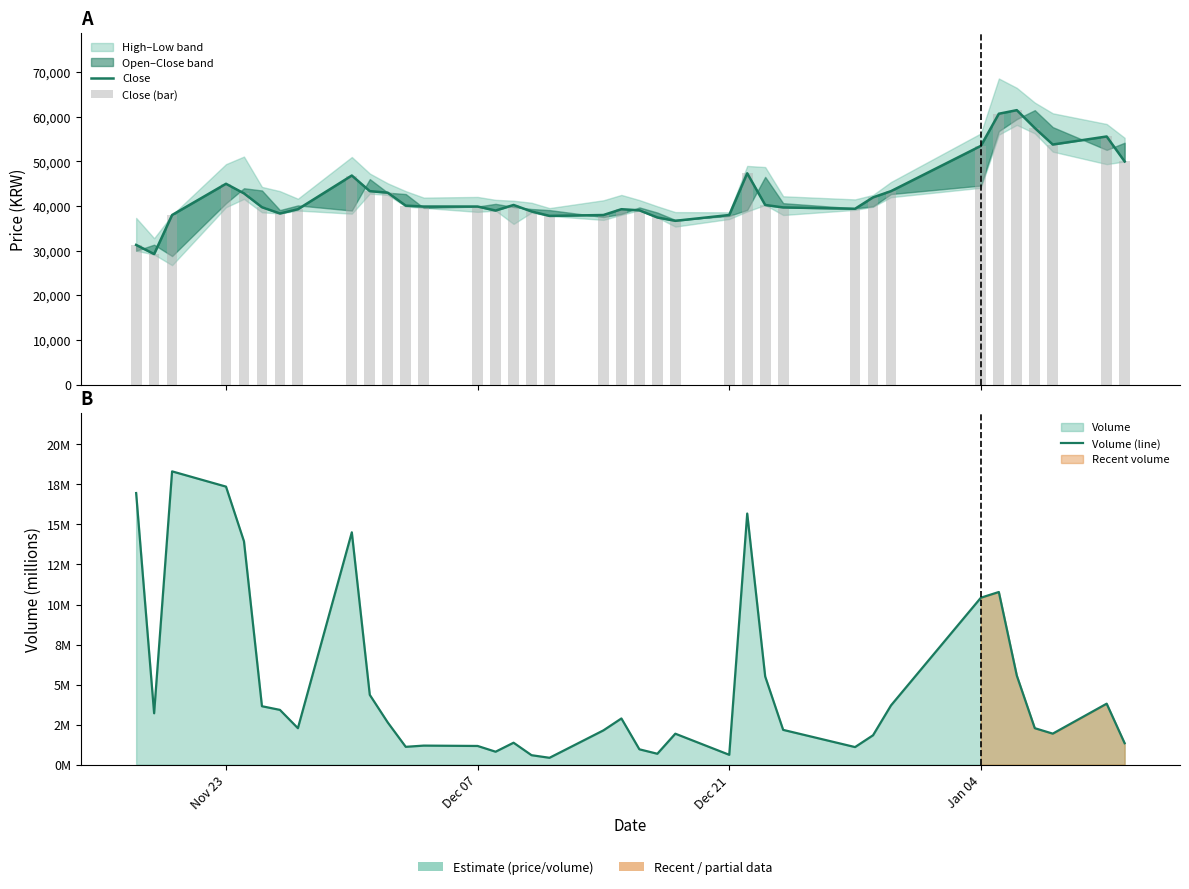

How many groups of bars are there?

37